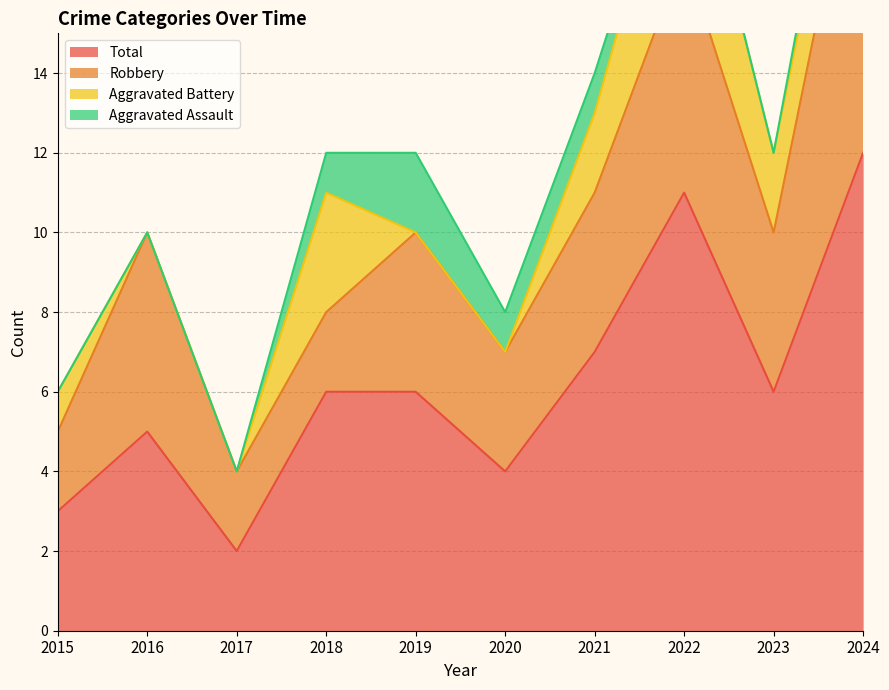

Does the chart have visible grid lines?

Yes